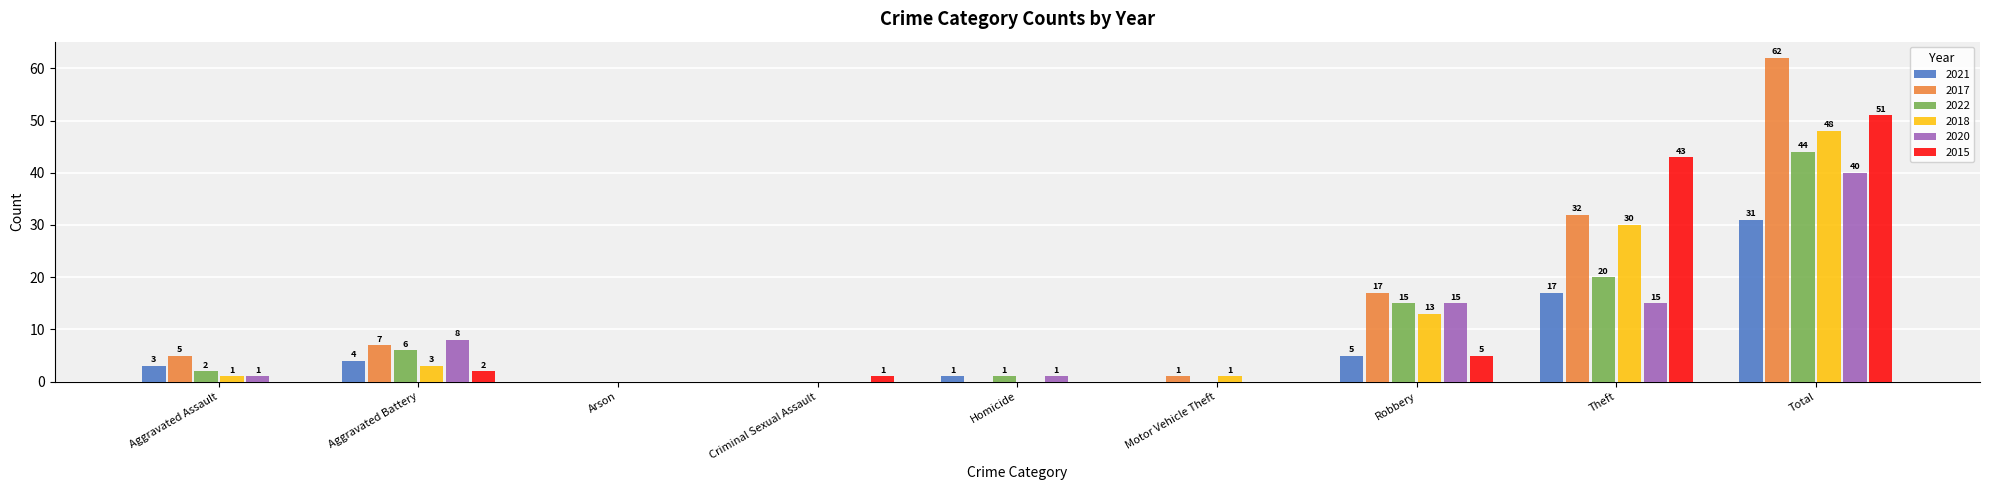

True or false: 2022 has a value of 9 at Theft.

False